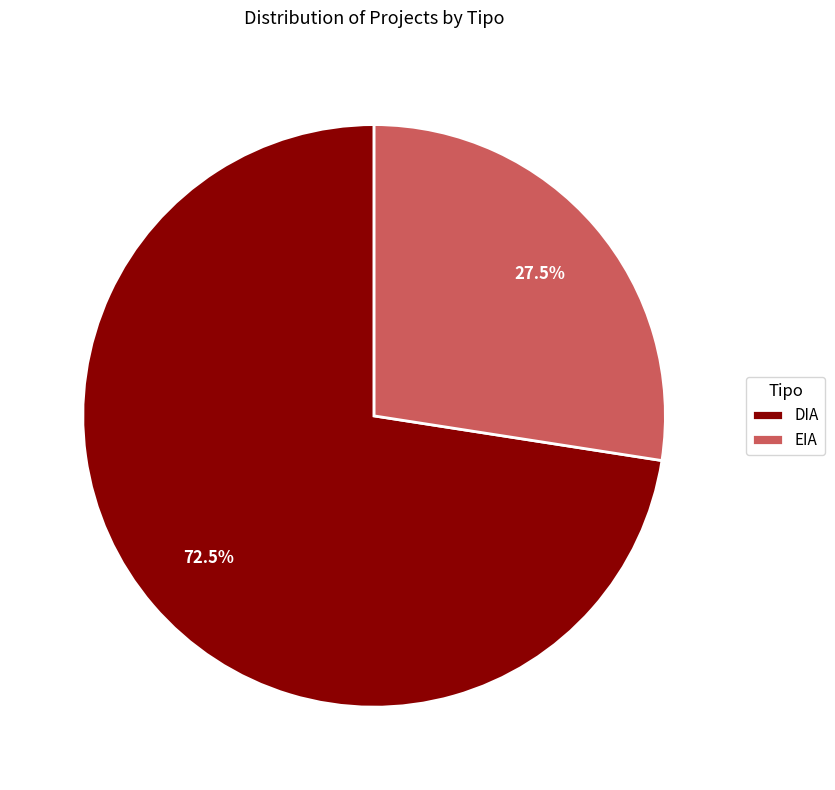

How many segments does this pie chart have?

2